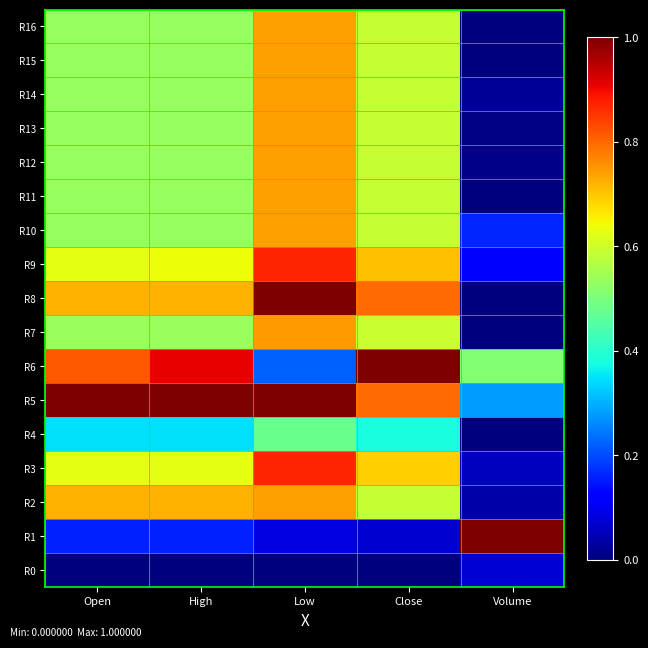

Rank the series at Open from lowest to highest value.

R0, R1, R4, R11, R12, R13, R14, R15, R16, R10, R7, R3, R9, R2, R8, R6, R5